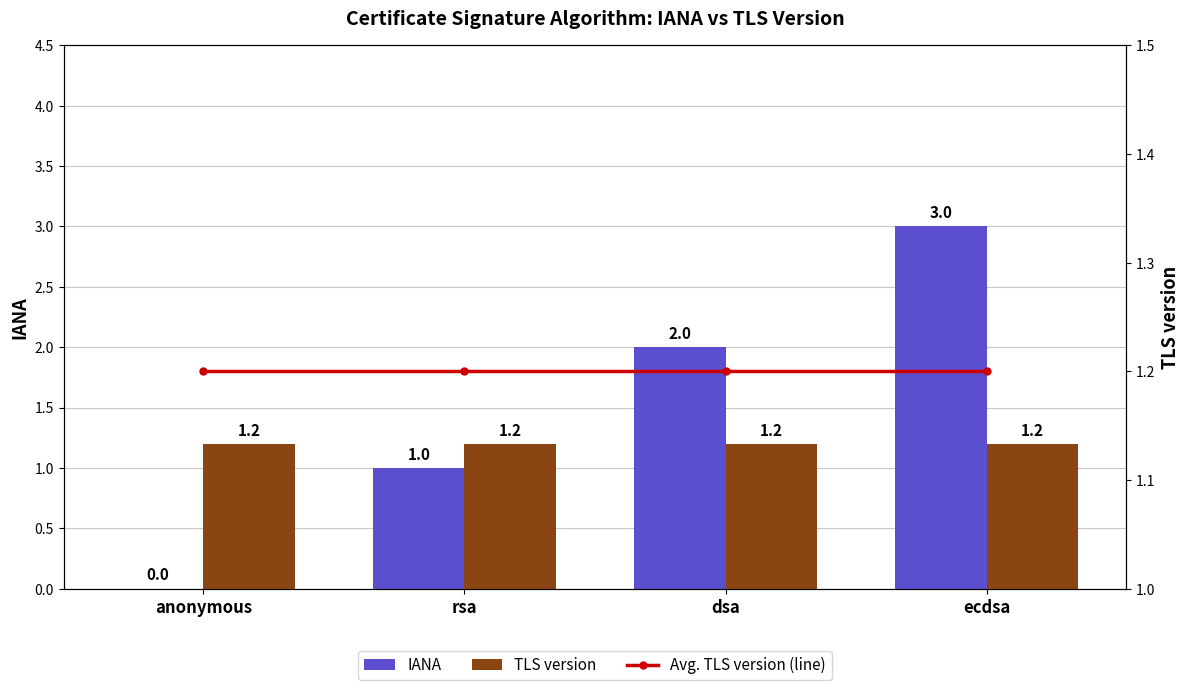

True or false: TLS version has a value of 1.2 at rsa.

True